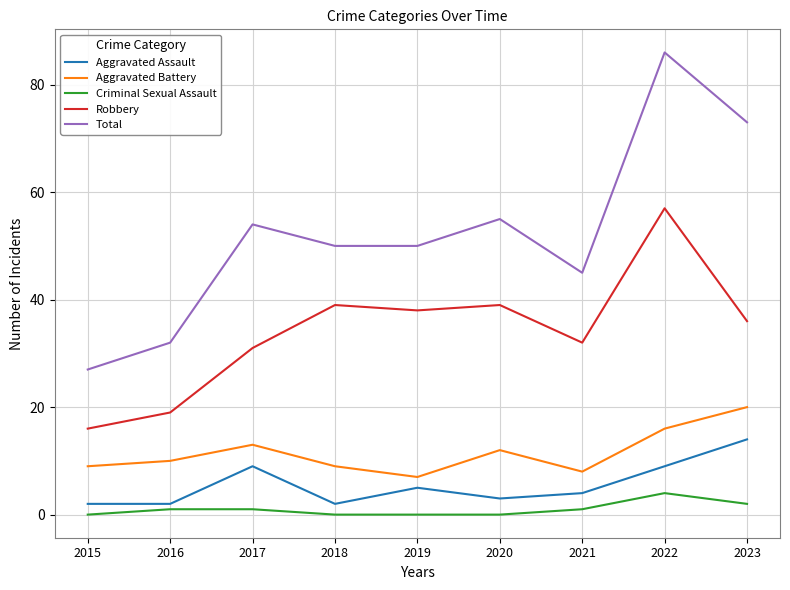

What is the highest value of the Criminal Sexual Assault series?

4